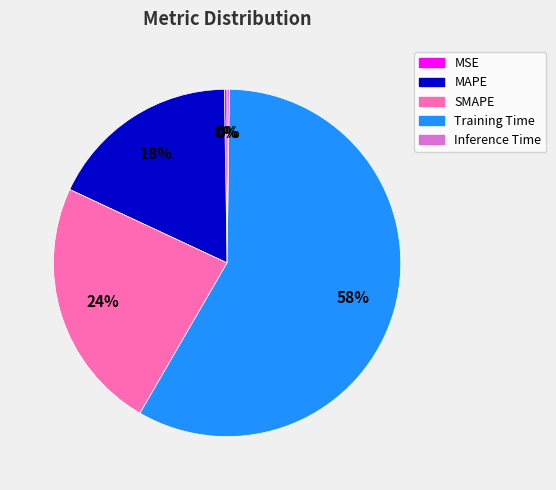

Is the sum of MAPE and SMAPE greater than half?

No